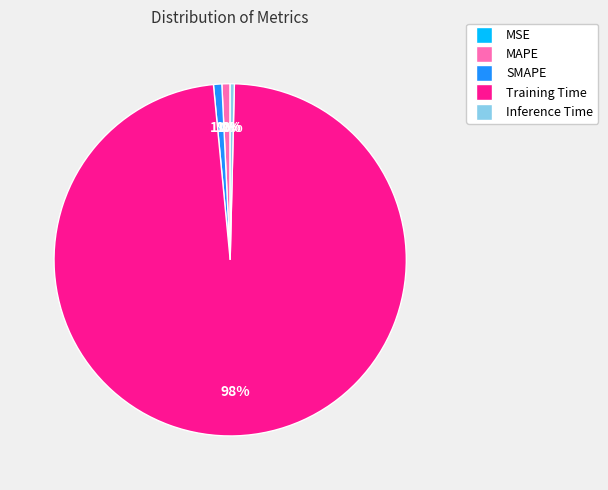

Count the number of slices in the pie.

5